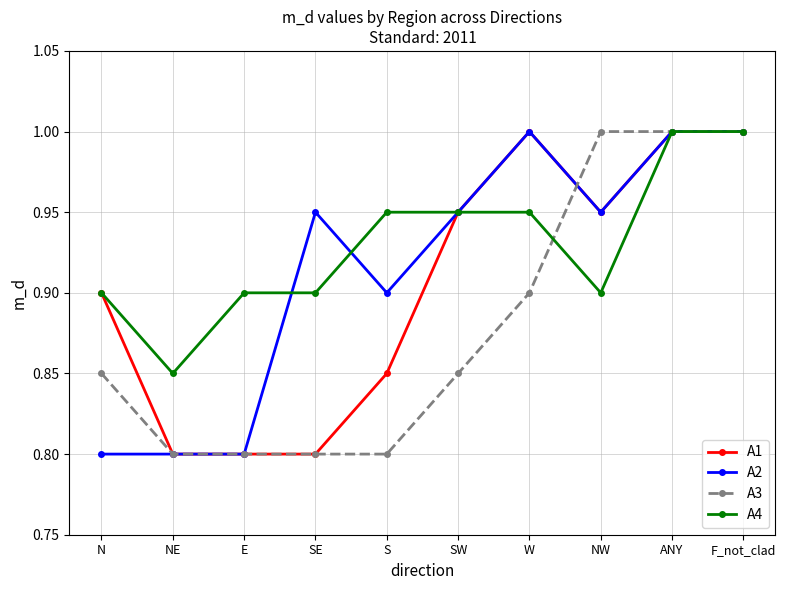

What is the label of the 7th point from the left?

W